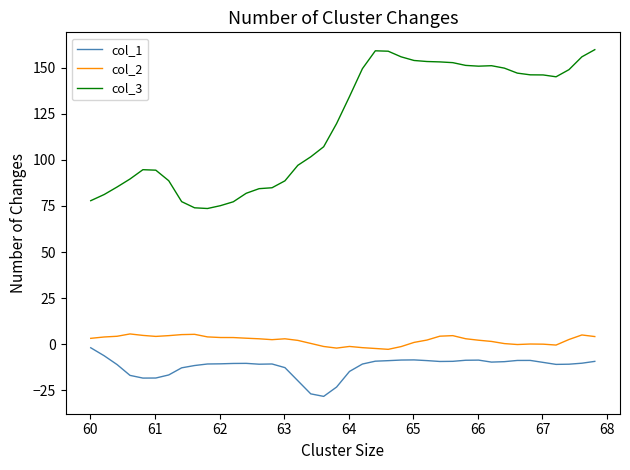

What is the maximum value for col_3?

159.8